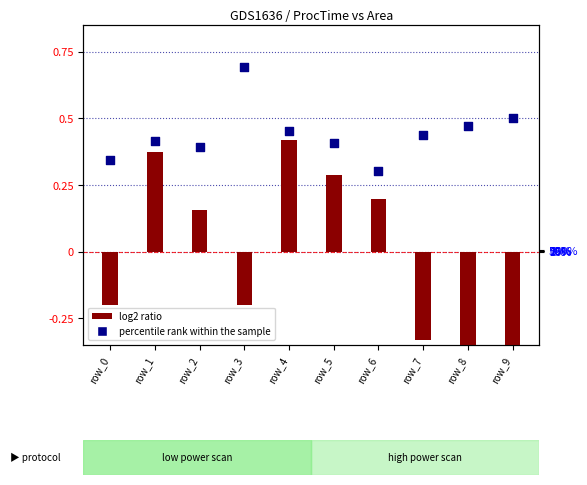

At how many categories does at least one series exceed 0?

10